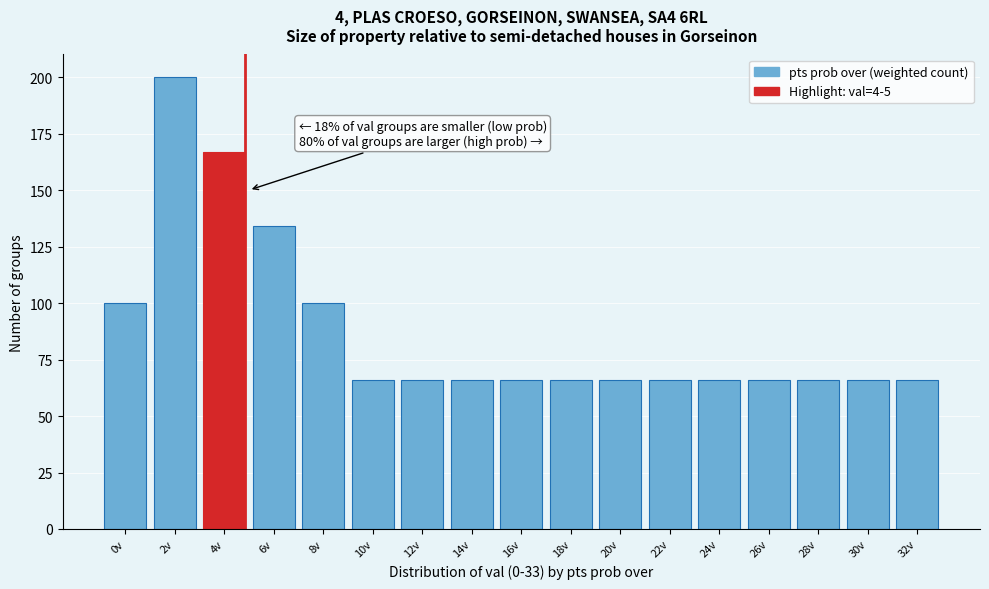

Reading left to right, list all the values displayed in this chart.

100	200	167	134	100	66	66	66	66	66	66	66	66	66	66	66	66